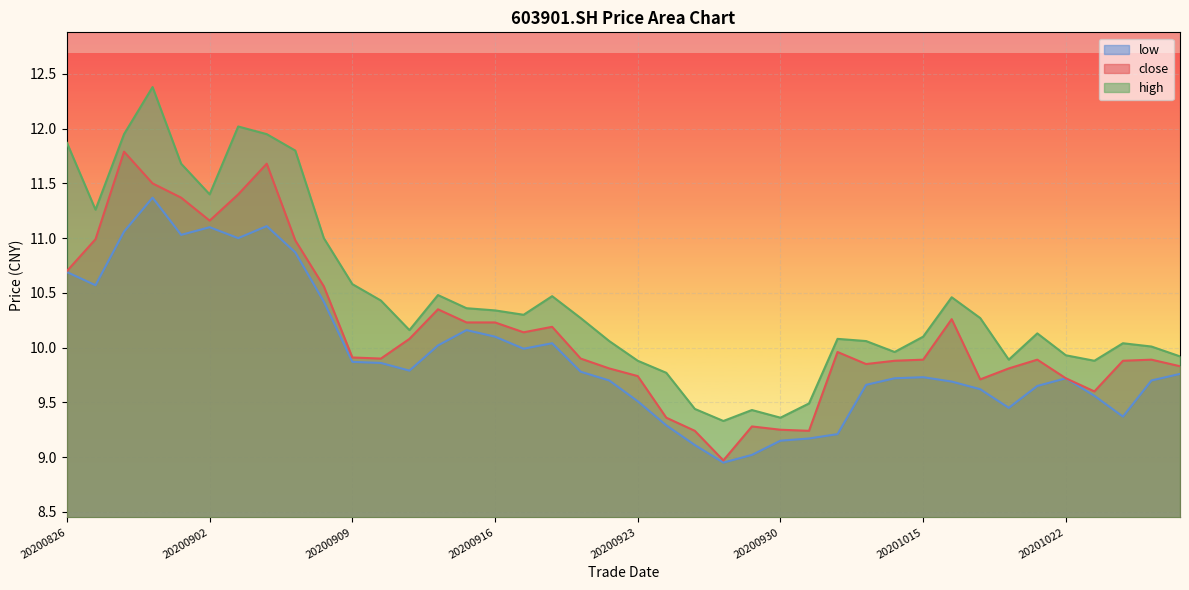

True or false: high has a value of 15.0 at 20201021.

False